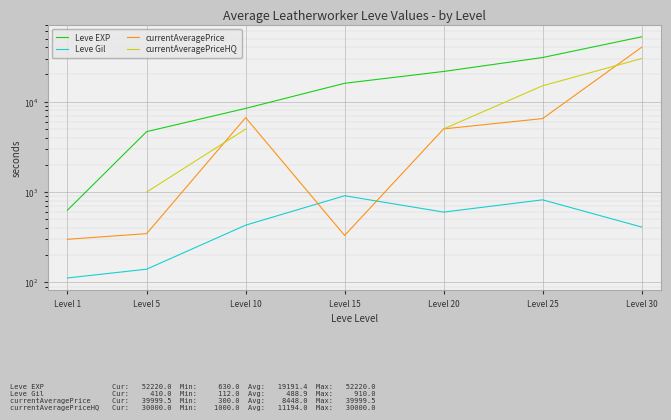

What is the smallest value displayed?

112.0